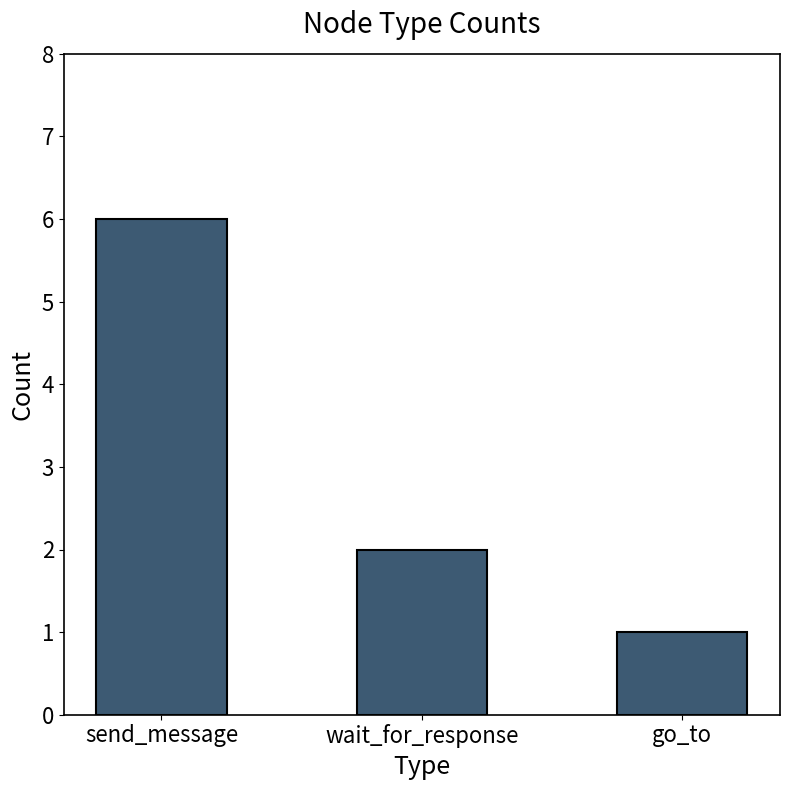

Reading left to right, list all the values displayed in this chart.

send_message=6	wait_for_response=2	go_to=1